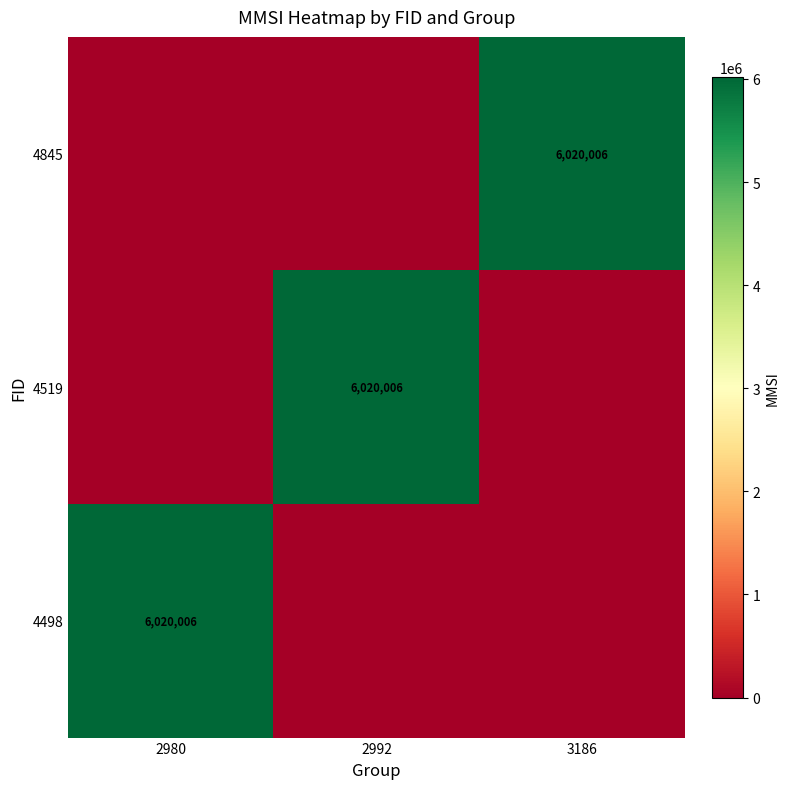

At how many categories does at least one series exceed 3519136?

3